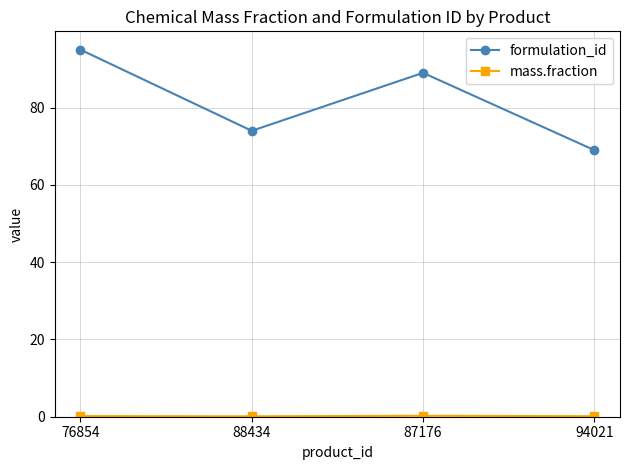

What is the difference between the second highest and second lowest values in the formulation_id series?

15.0